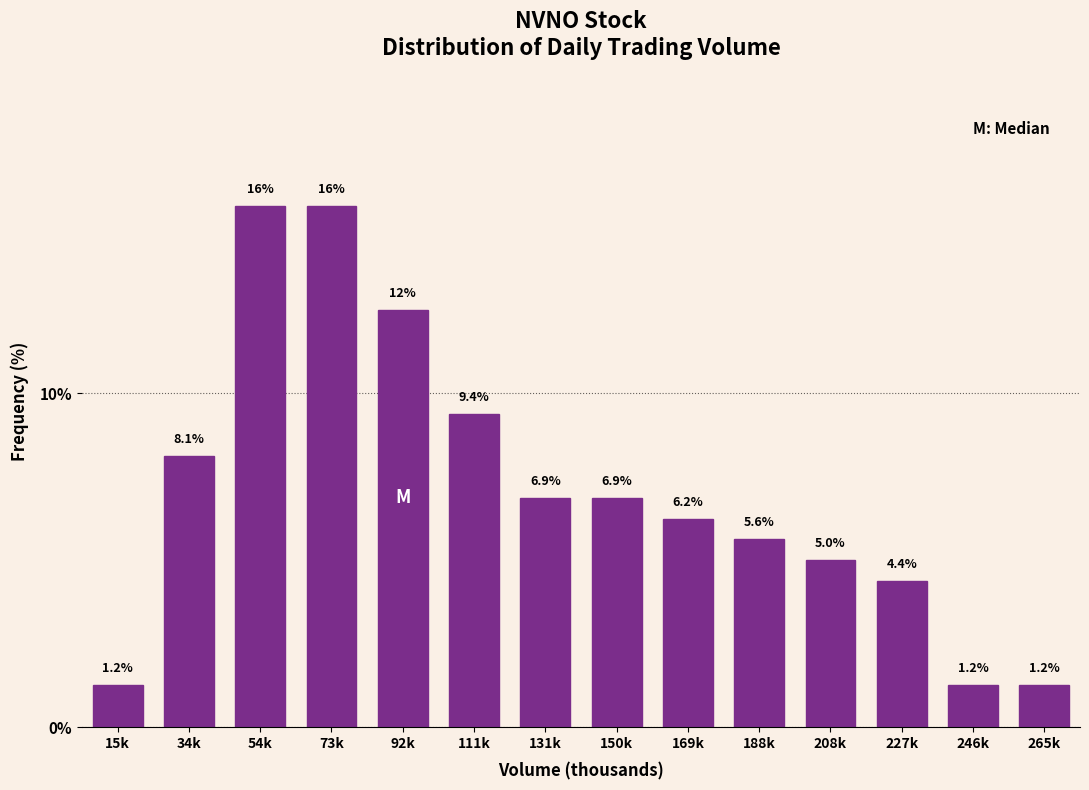

Between 265k and 34k, which is larger?

34k